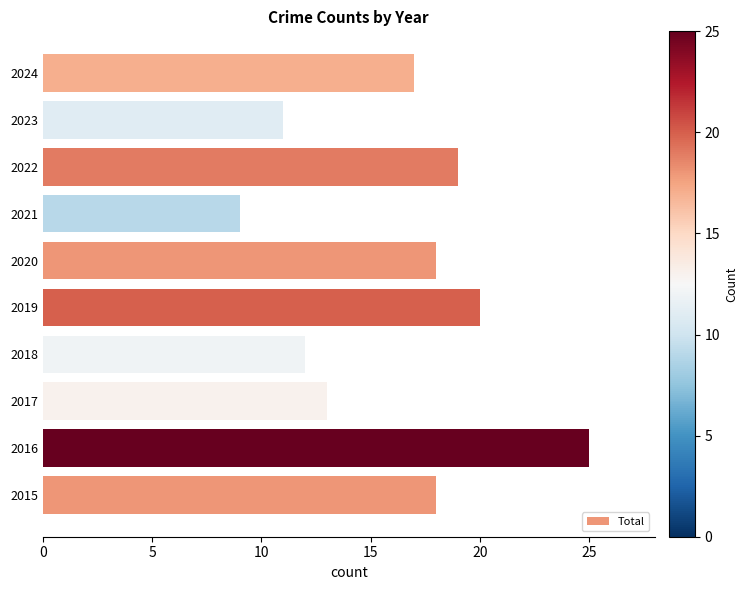

What is the difference between the maximum and minimum values?

16